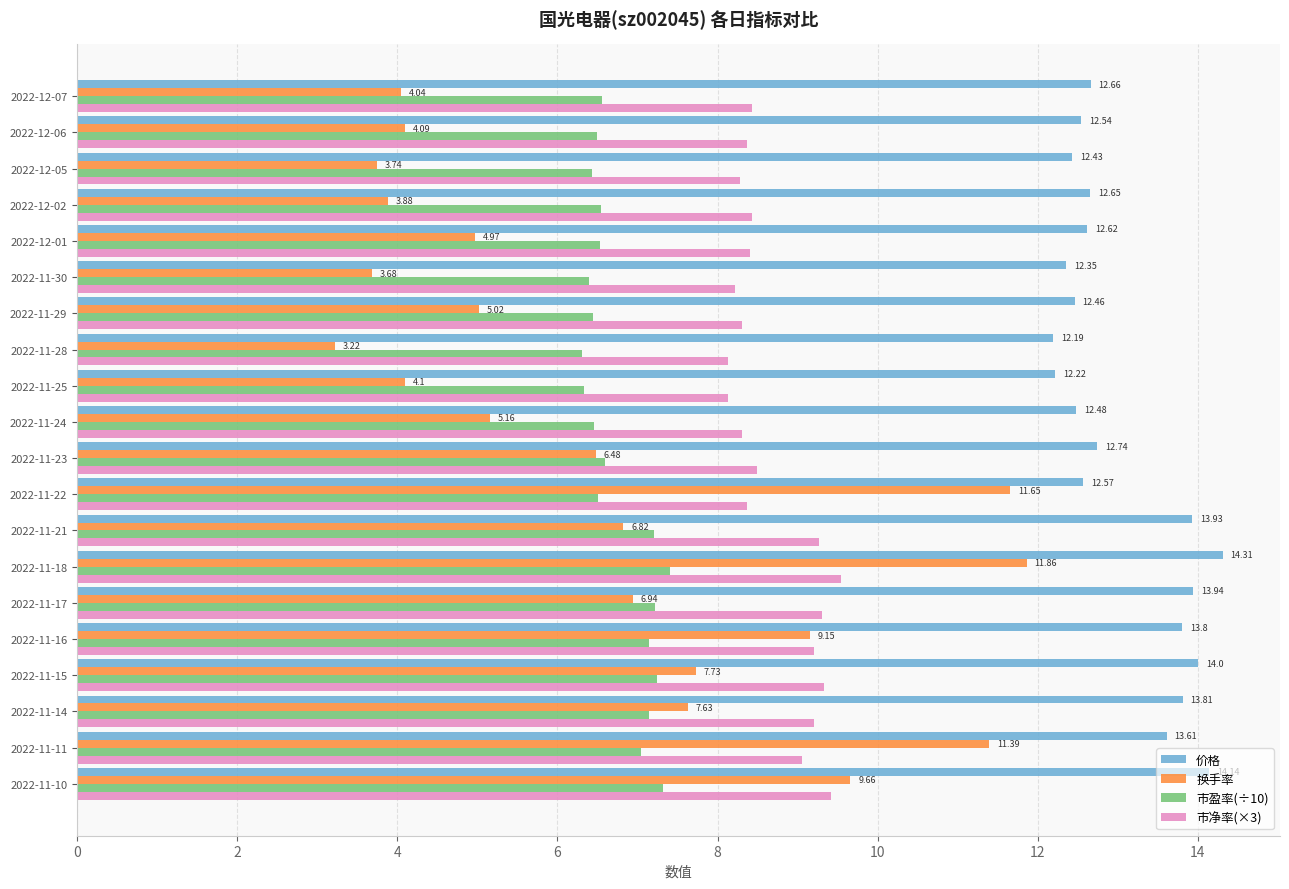

What is the difference between the maximum and minimum values in the 换手率 series?

8.6